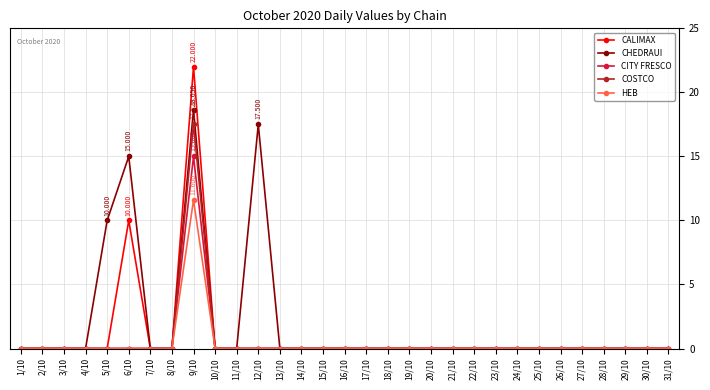

Which series has the largest range (max minus min)?

CALIMAX